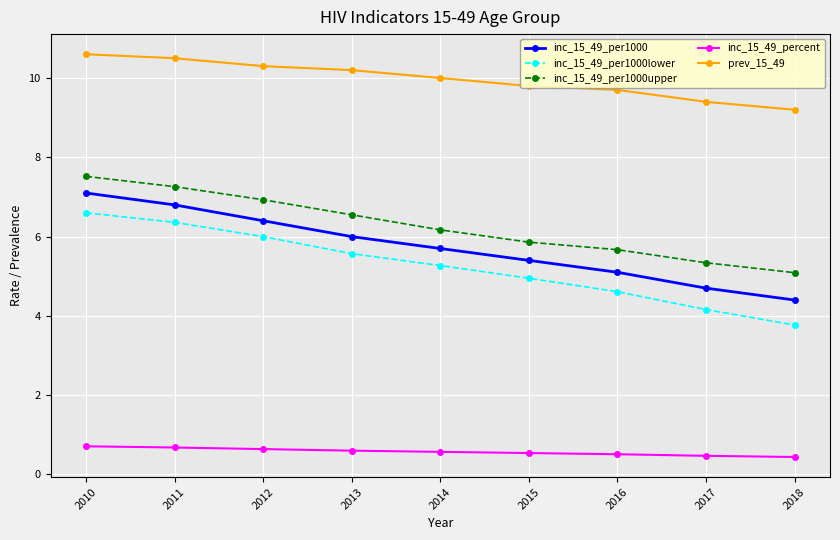

What is the sum of all inc_15_49_per1000lower values?

47.3